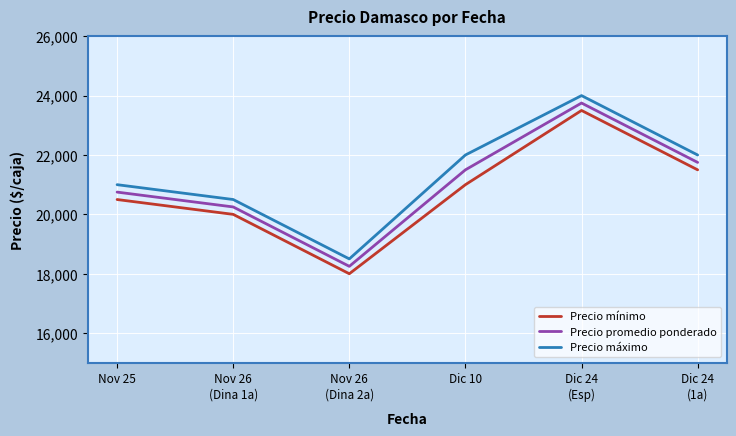

Is this an area chart (filled region under the line)?

No